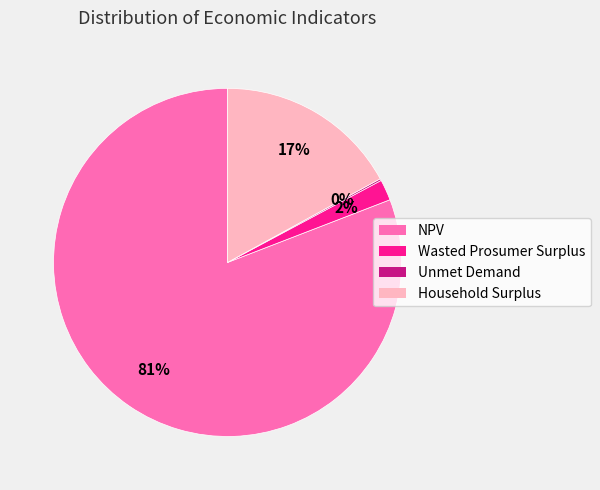

To the nearest percent, what is the difference between the largest and smallest slice percentages?

81%